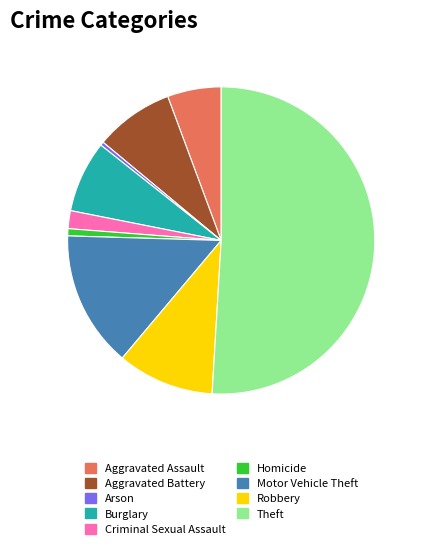

Which slice is the largest?

Theft